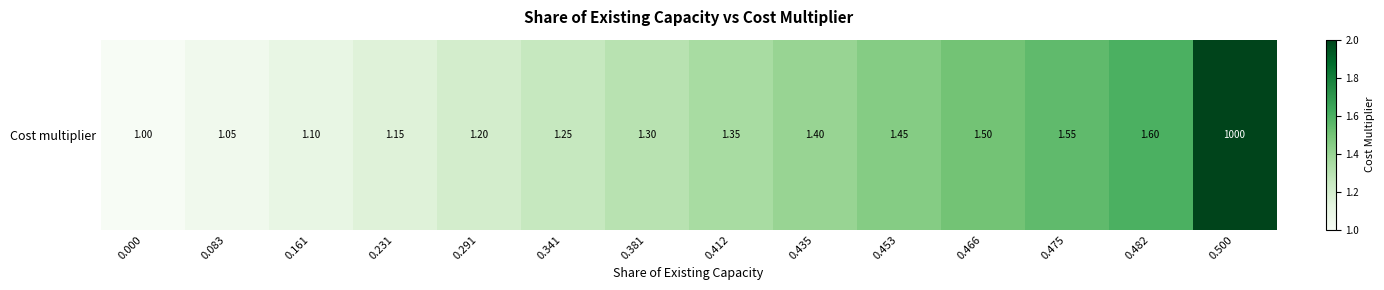

True or false: the data shows 1.8 at 0.381.

False